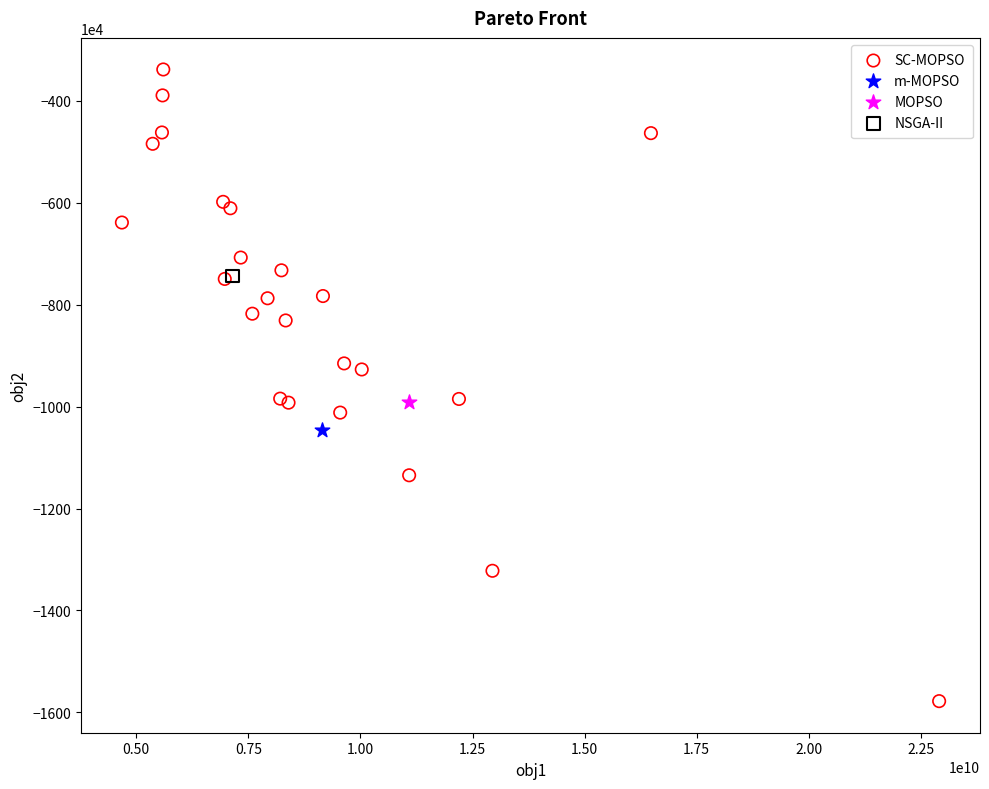

What are all the series names shown in the legend?

SC-MOPSO, m-MOPSO, MOPSO, NSGA-II